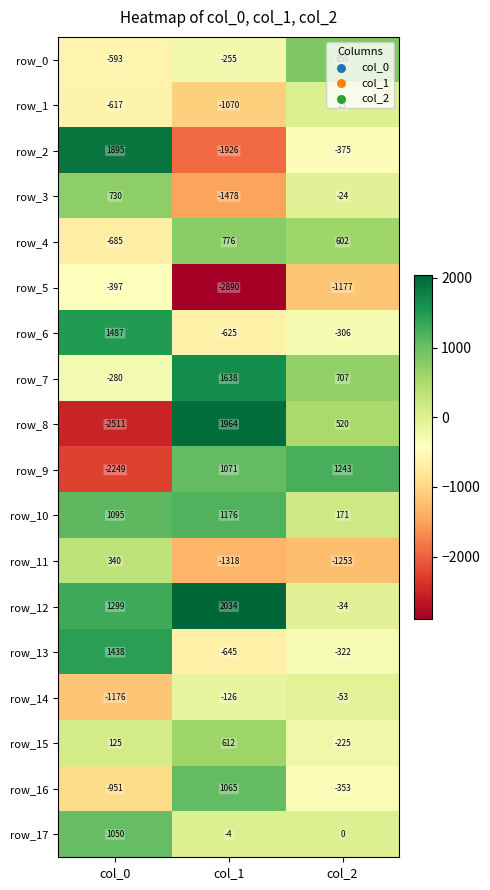

Count the row_15 values in the range -225 to 612.

3